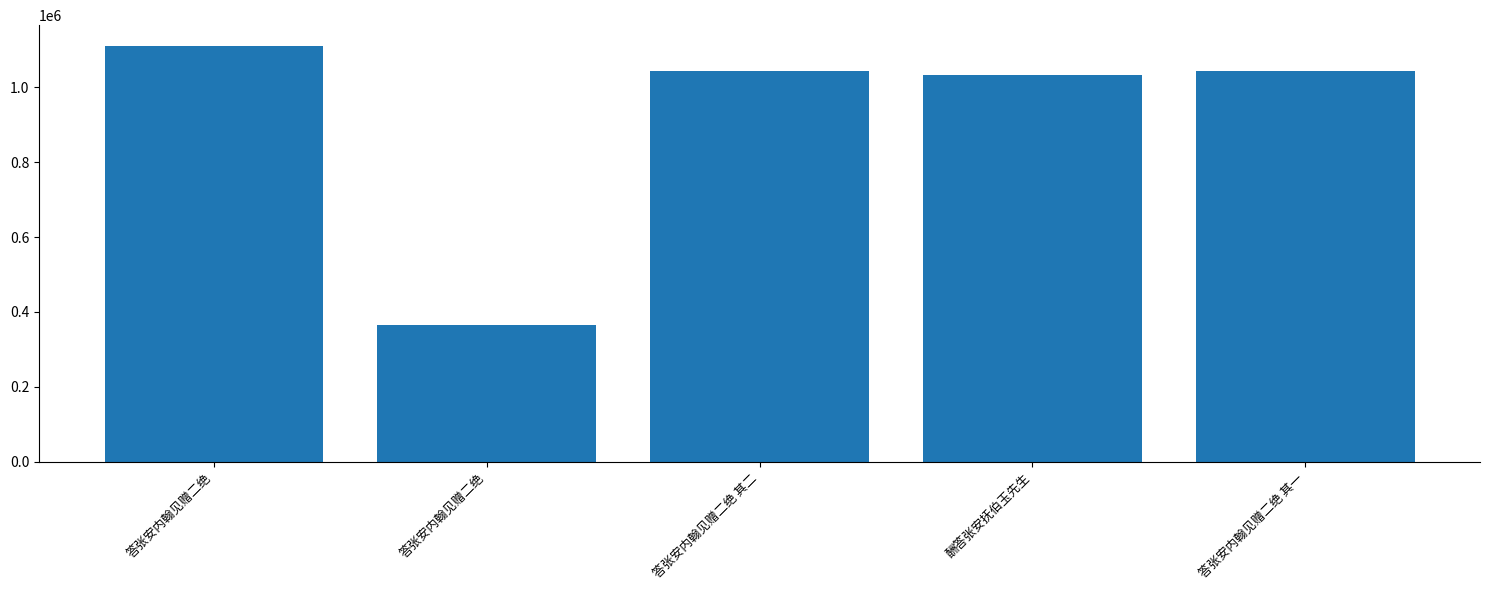

Does the chart contain any negative values?

No